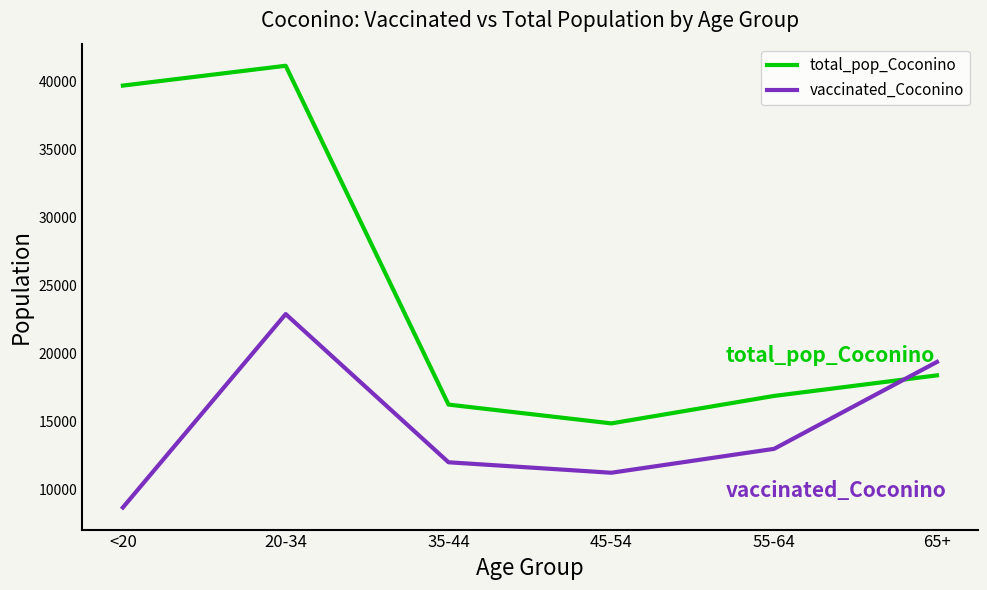

Does the chart display data point markers on the line(s)?

No